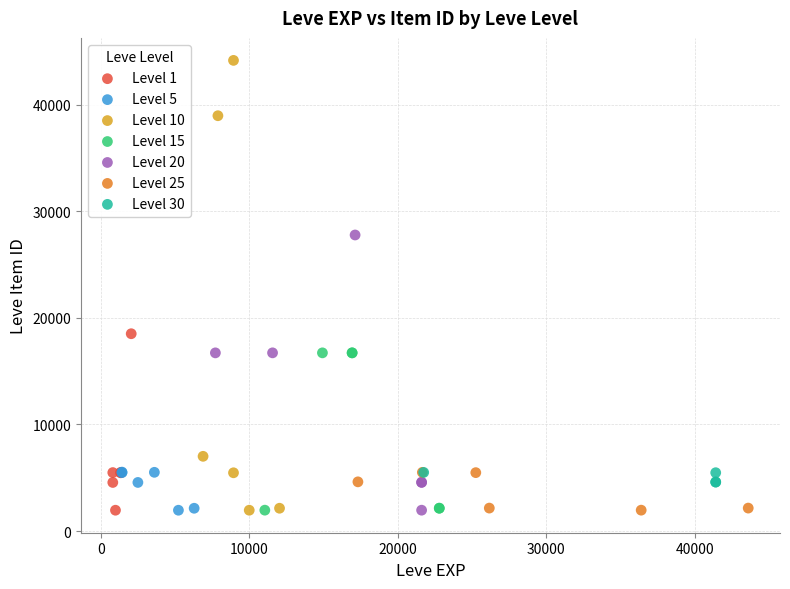

Which series contains the highest Y value?

Level 10